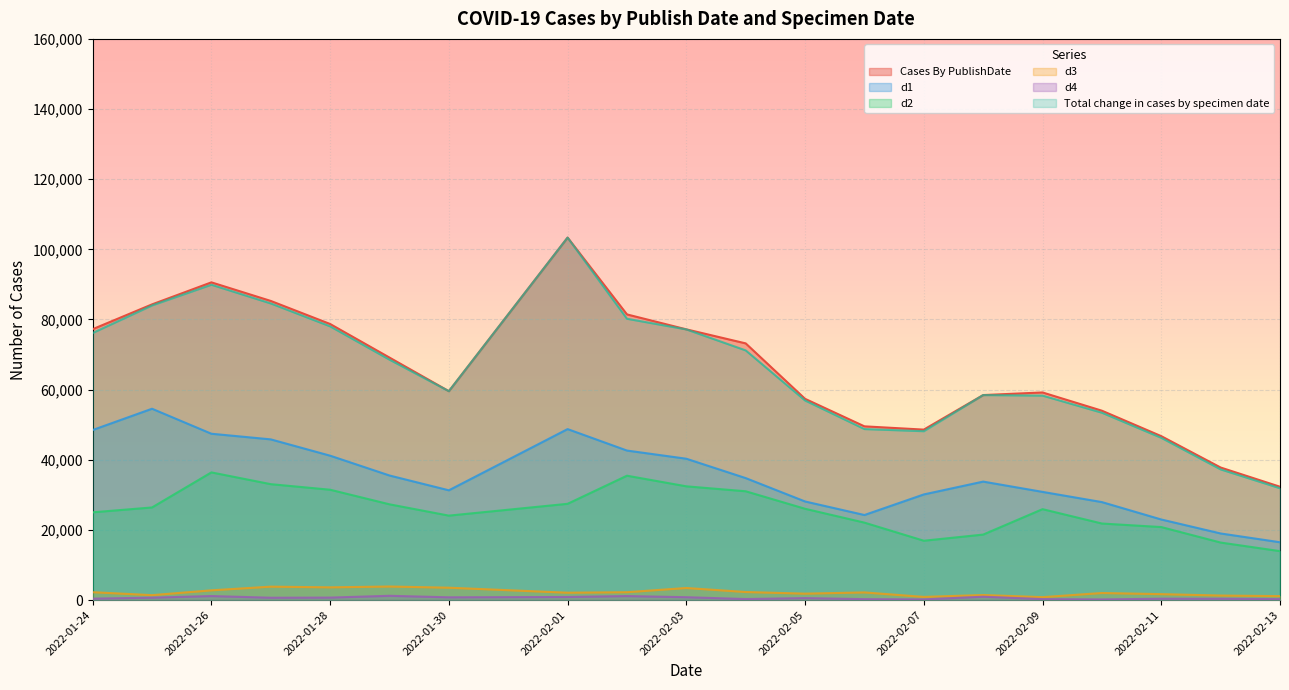

What is the sum of the d2 values at 2022-01-26 and 2022-02-10?

58233